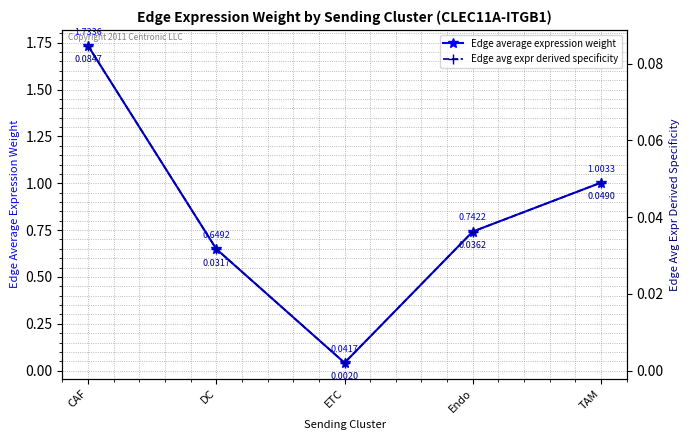

At which category does Edge avg expr derived specificity reach its first local valley?

ETC